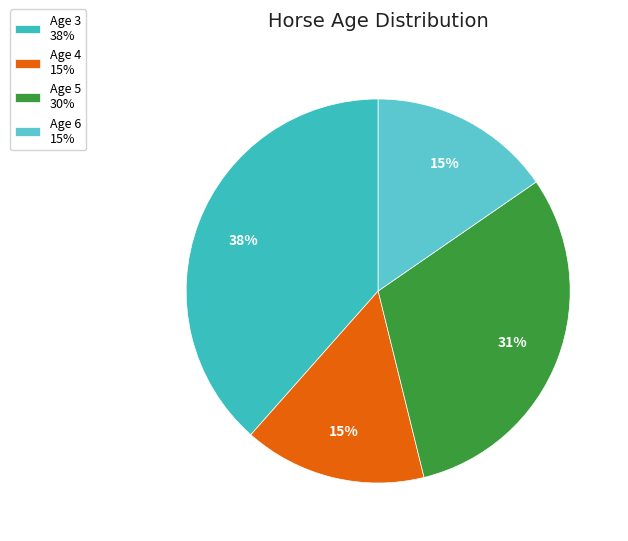

To the nearest percent, what percentage of the pie is Age 6?

15%